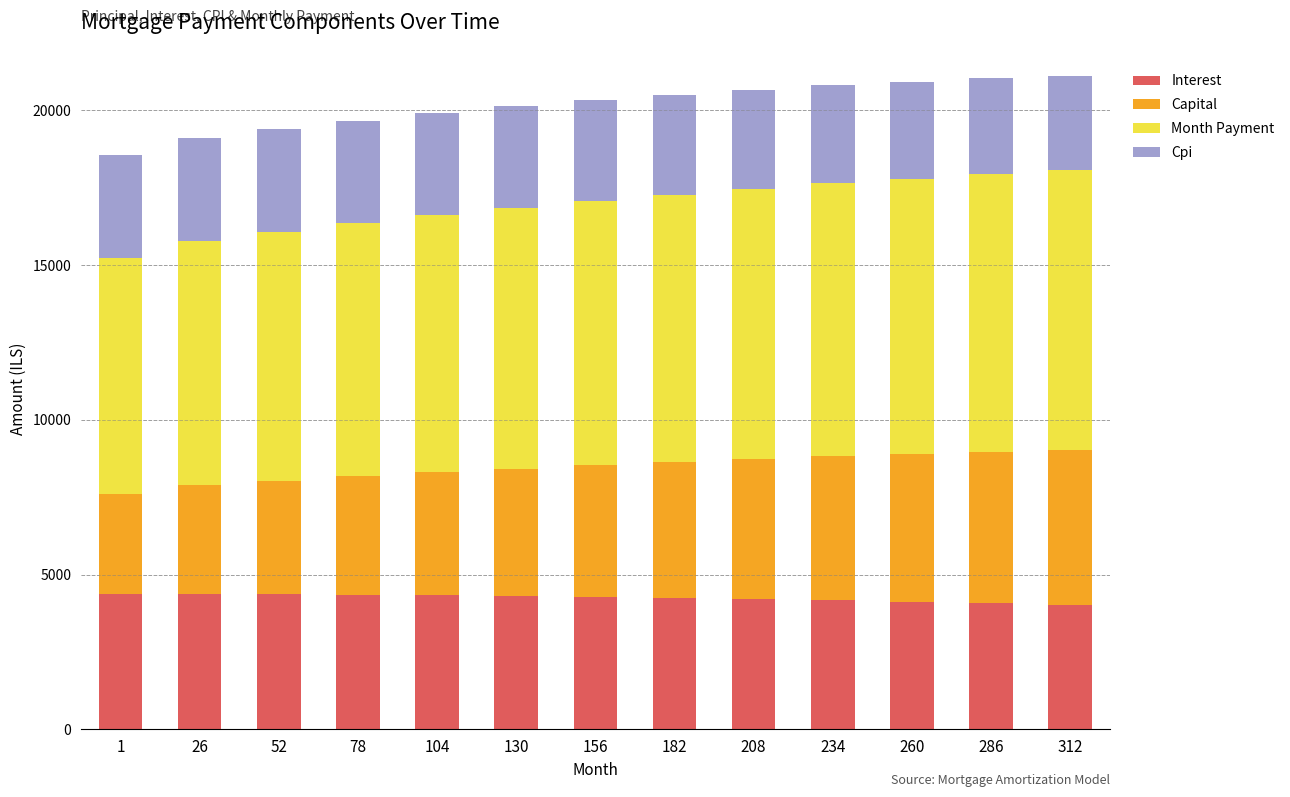

Reading left to right, what are all the values shown in this chart?

Interest: 4389.6	4388.1	4374.6	4357.1	4336.1	4311.6	4283.3	4251.1	4214.8	4174.4	4129.6	4080.2	4026.2
Capital: 3215.8	3494.8	3661.5	3818.8	3969.3	4113.8	4252.7	4386.7	4516.2	4642.0	4764.5	4884.4	5001.2
Month Payment: 7605.4	7883.0	8034.6	8175.8	8305.5	8425.4	8536.0	8637.7	8731.0	8816.3	8894.1	8964.6	9027.3
Cpi: 3333.7	3331.7	3319.7	3305.3	3288.5	3269.3	3247.5	3223.1	3196.0	3166.0	3133.1	3097.2	3058.1